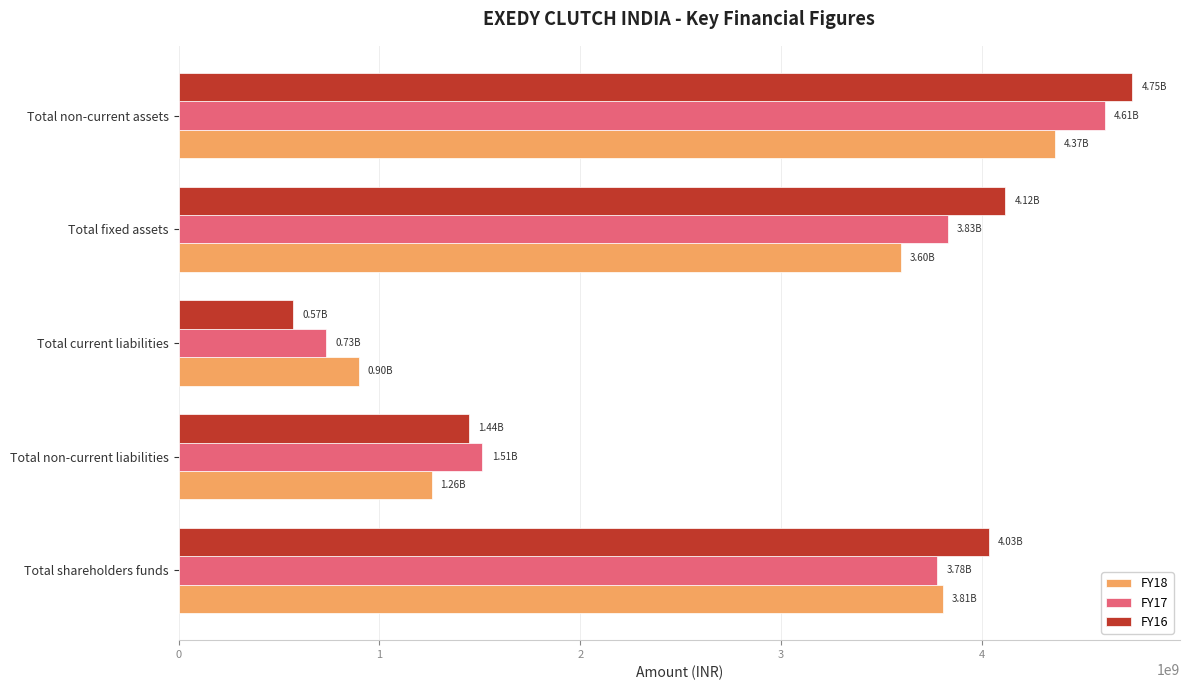

At which label does FY18 reach its peak?

Total non-current assets